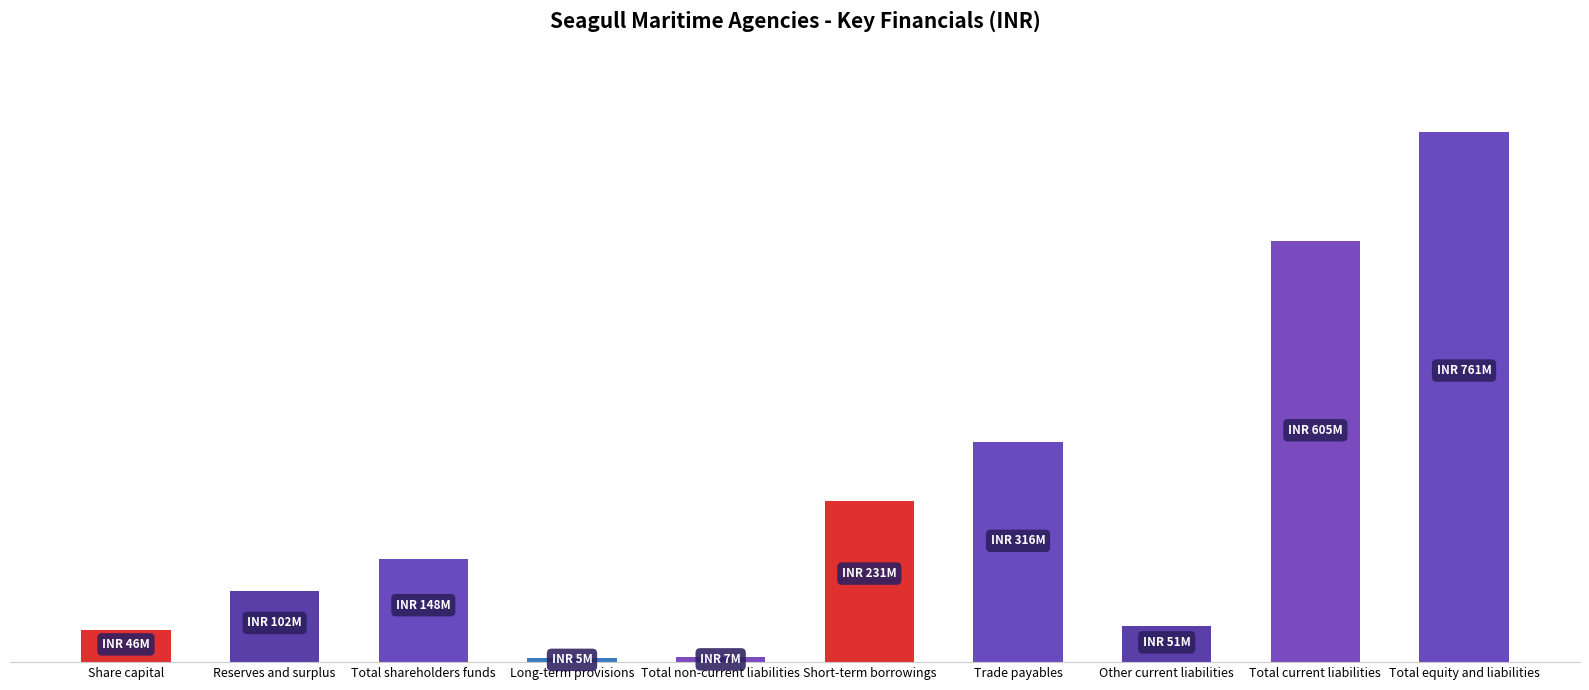

Are the bars horizontal?

No